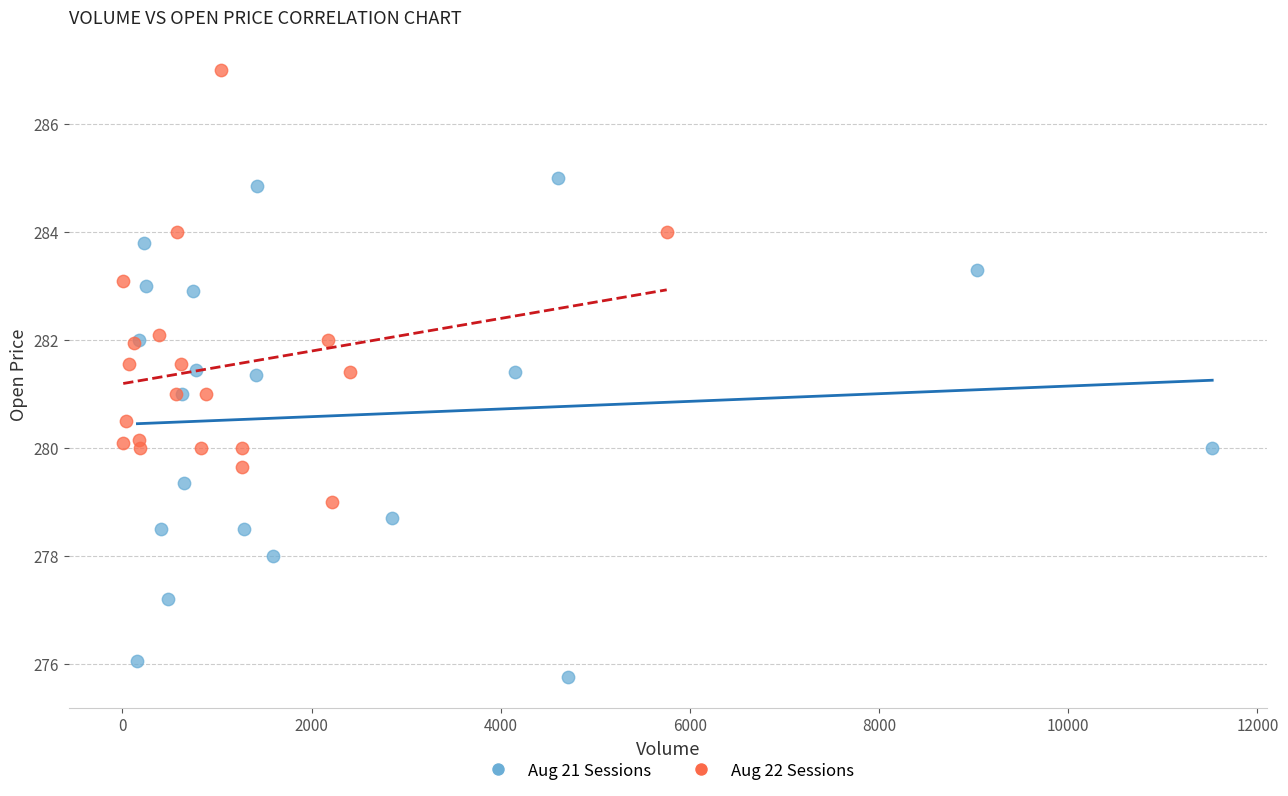

Which series contains the lowest Y value?

Aug 21 Sessions